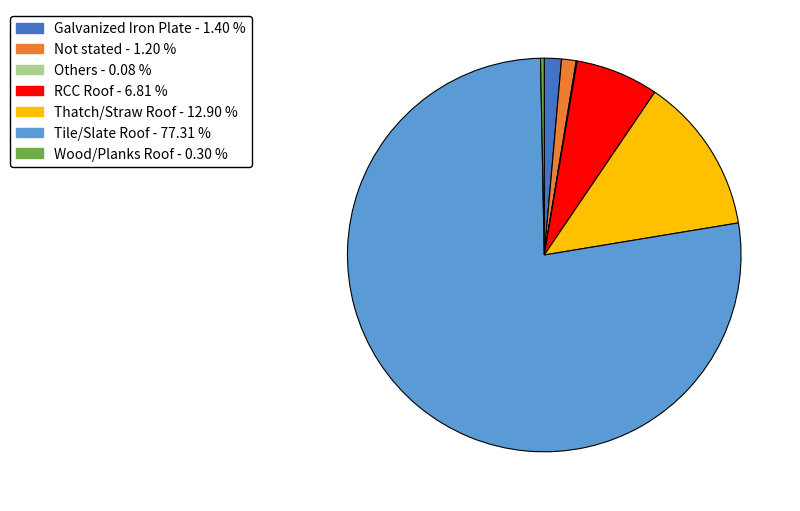

Combined, do Thatch/Straw Roof and RCC Roof account for over 50%?

No